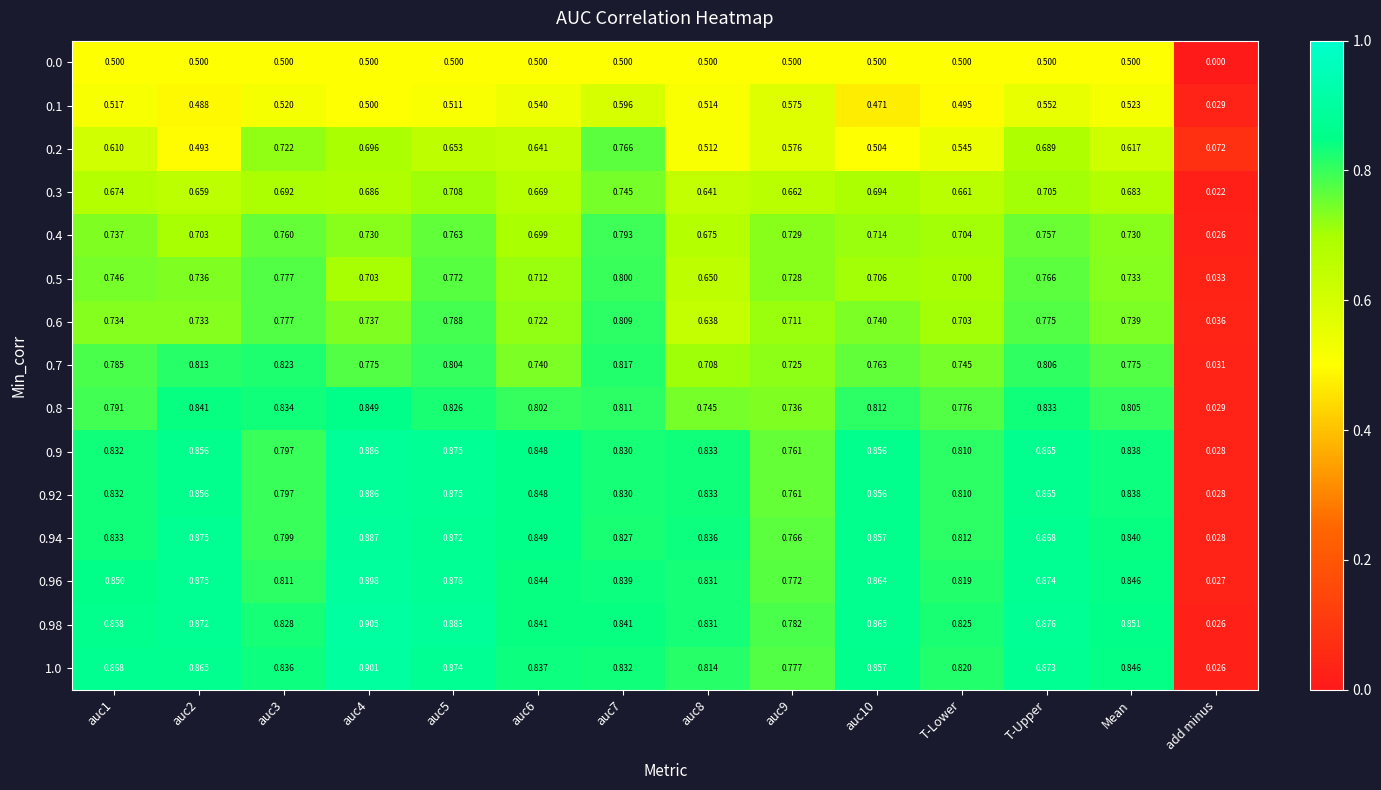

At which category does the chart reach its minimum across all series?

add minus